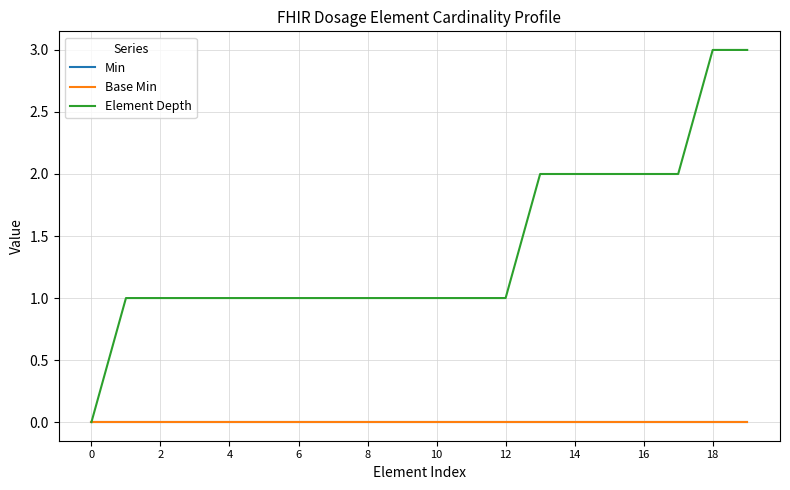

Is this an area chart (filled region under the line)?

No